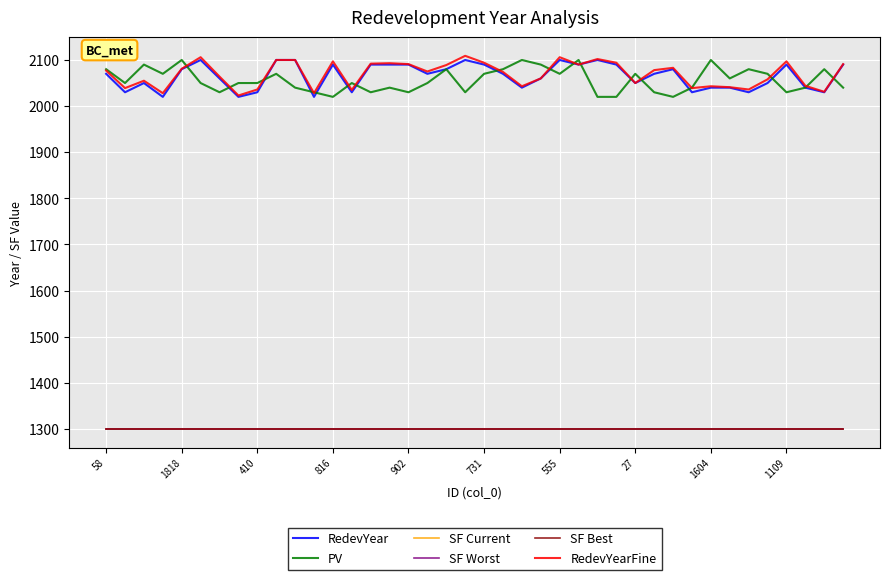

Is this an area chart (filled region under the line)?

No